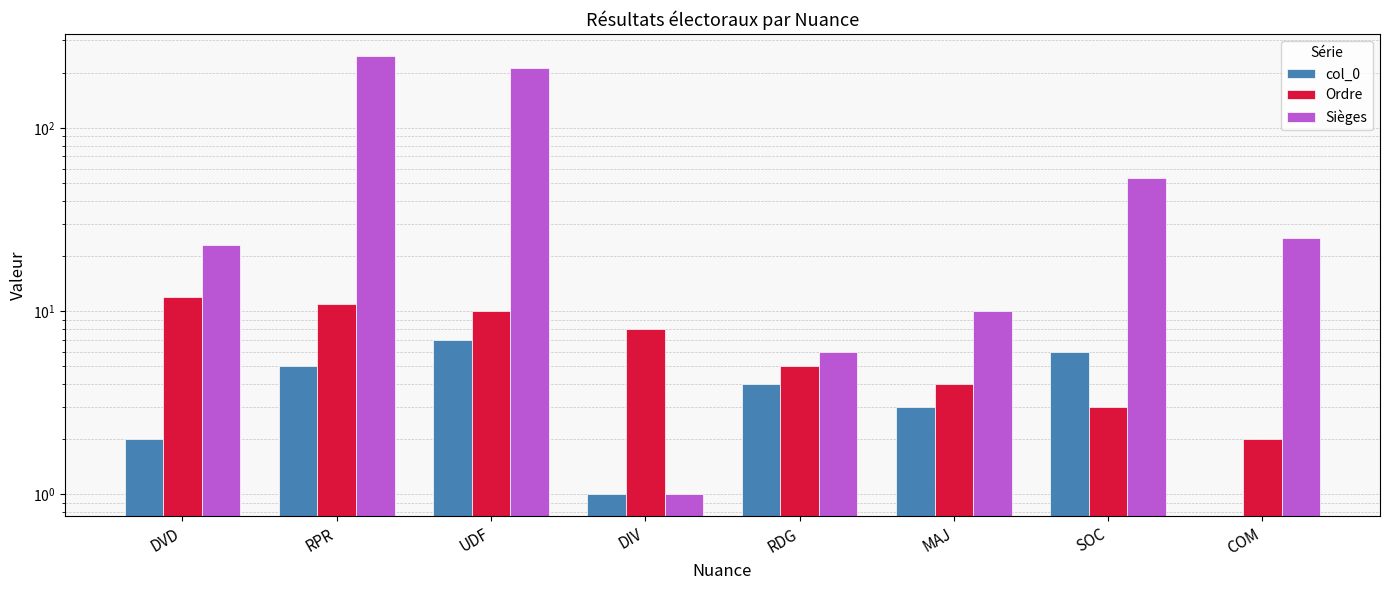

Read the Ordre value at UDF, to the nearest 5.

10